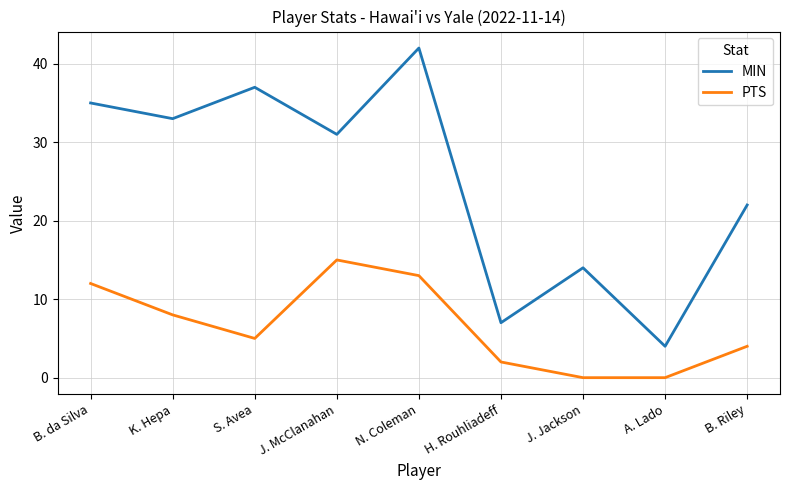

What position from the left is B. da Silva?

1